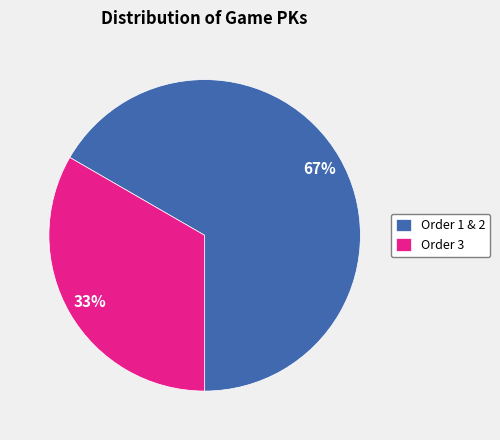

To the nearest percent, what percentage of the pie is Order 3?

33%